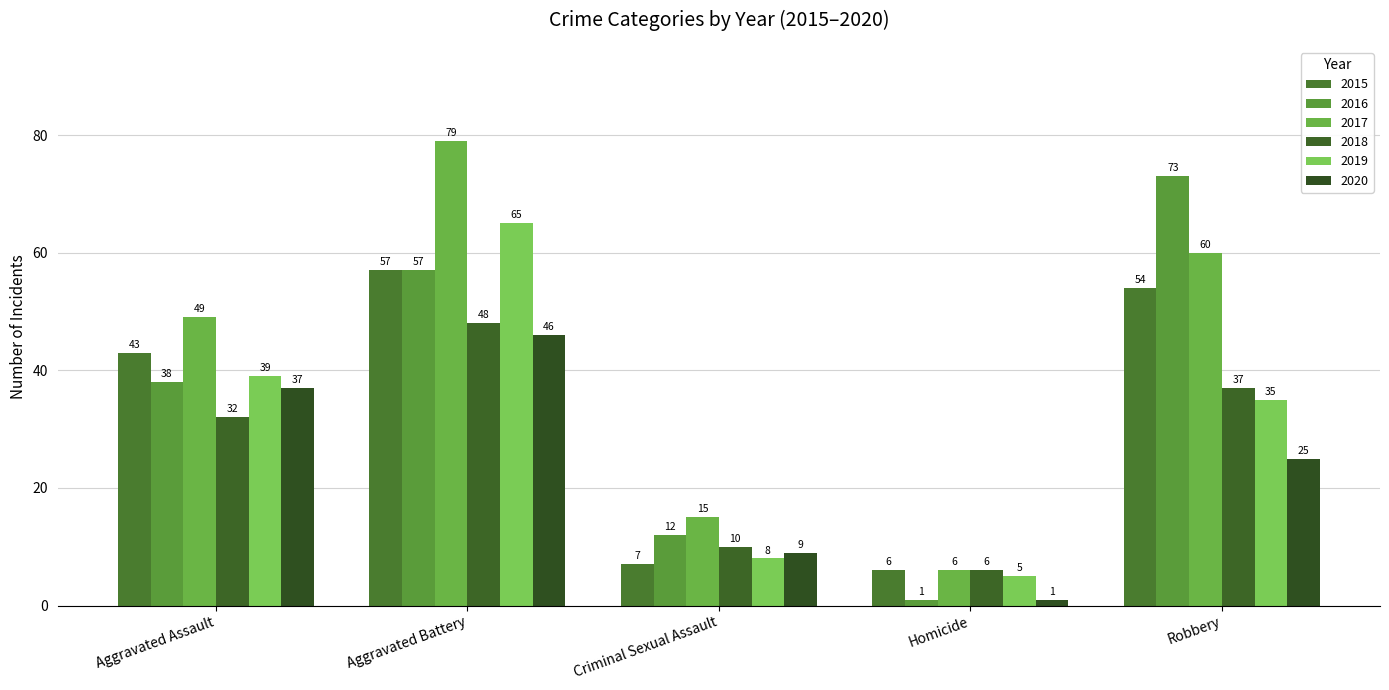

What is the lowest value of the 2017 series?

6